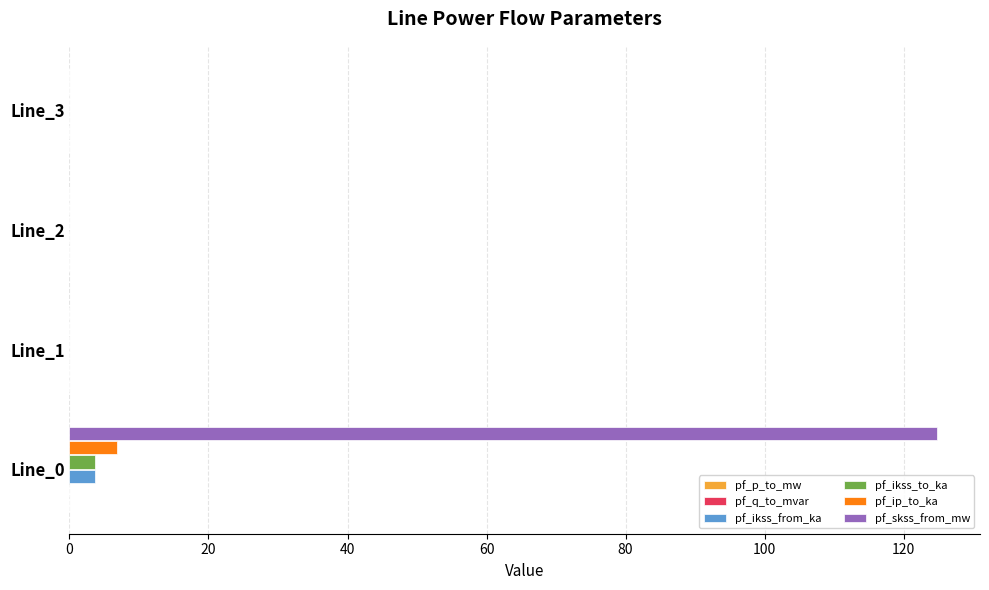

Which series changed the most between Line_0 and Line_1?

pf_skss_from_mw